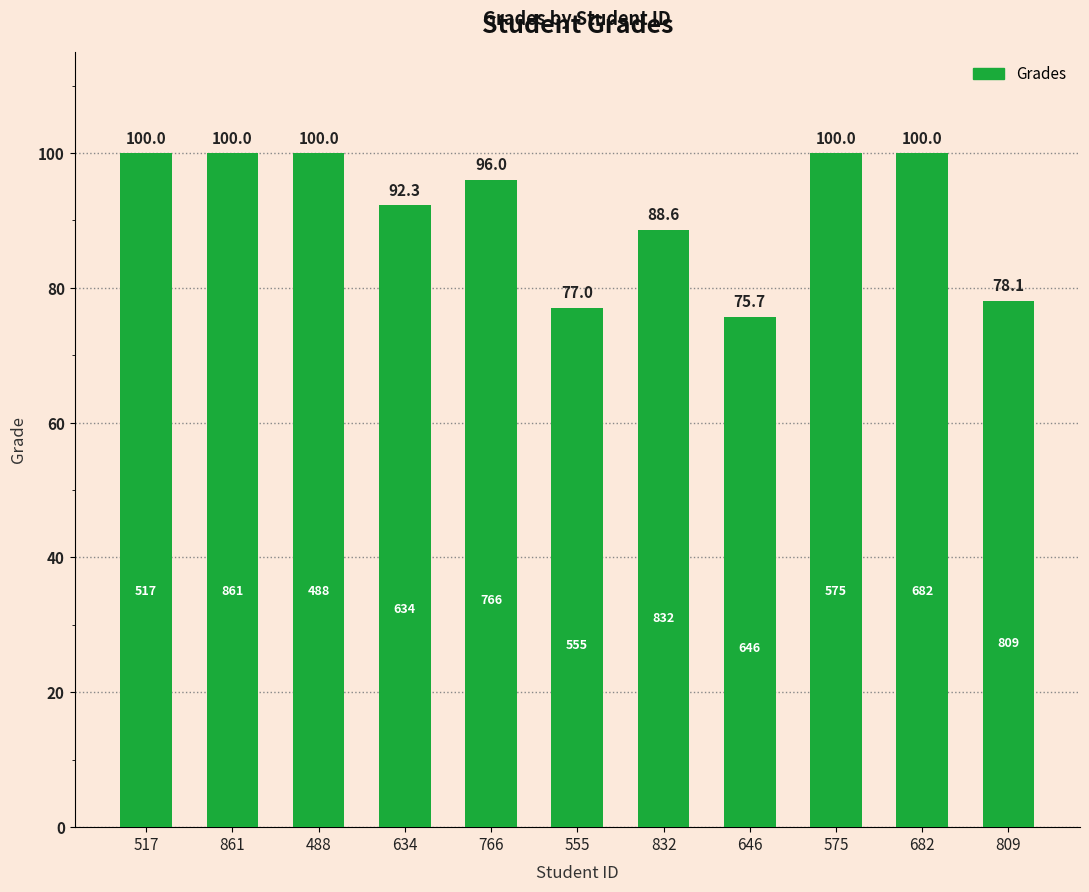

The chart shows a value of 78.1 at 809. True or false?

True